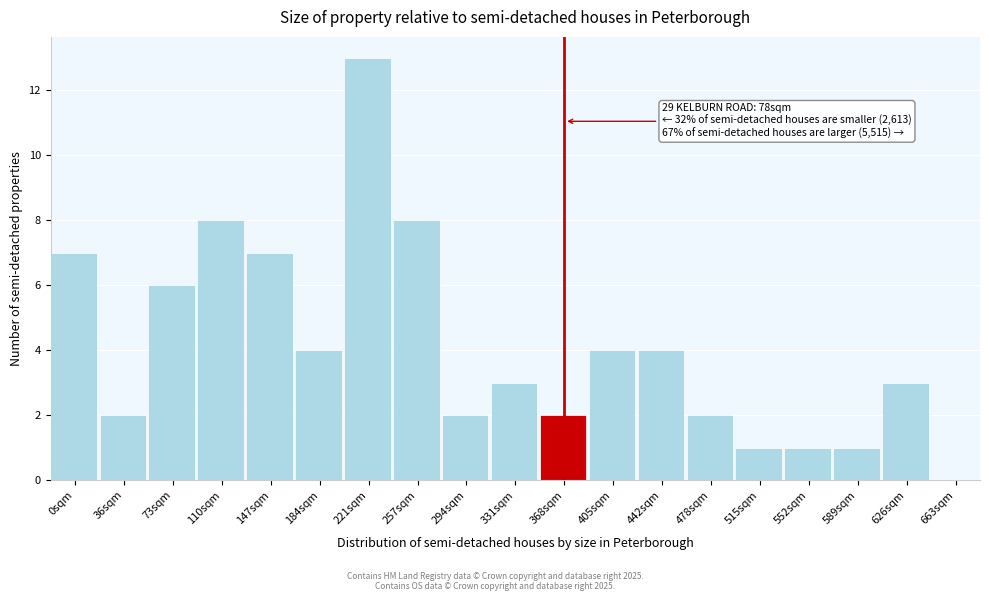

Reading right to left, list all the values displayed in this chart.

663sqm=0	626sqm=3	589sqm=1	552sqm=1	515sqm=1	478sqm=2	442sqm=4	405sqm=4	368sqm=2	331sqm=3	294sqm=2	257sqm=8	221sqm=13	184sqm=4	147sqm=7	110sqm=8	73sqm=6	36sqm=2	0sqm=7